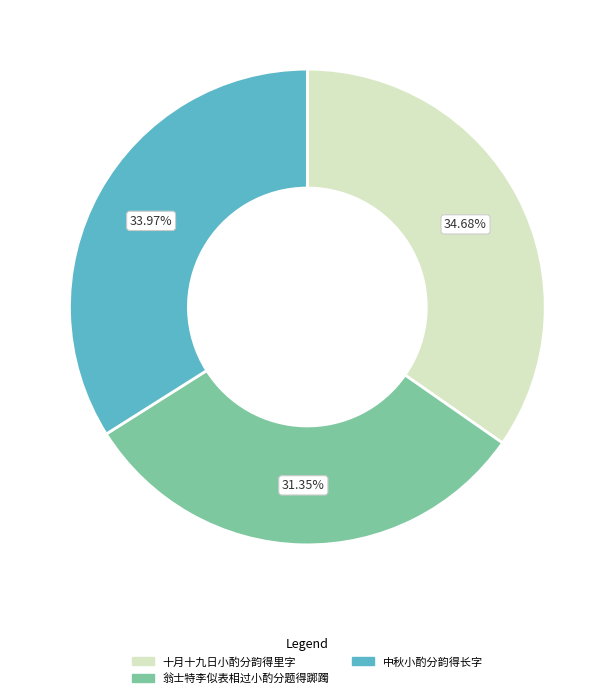

Does any single category account for the majority?

No